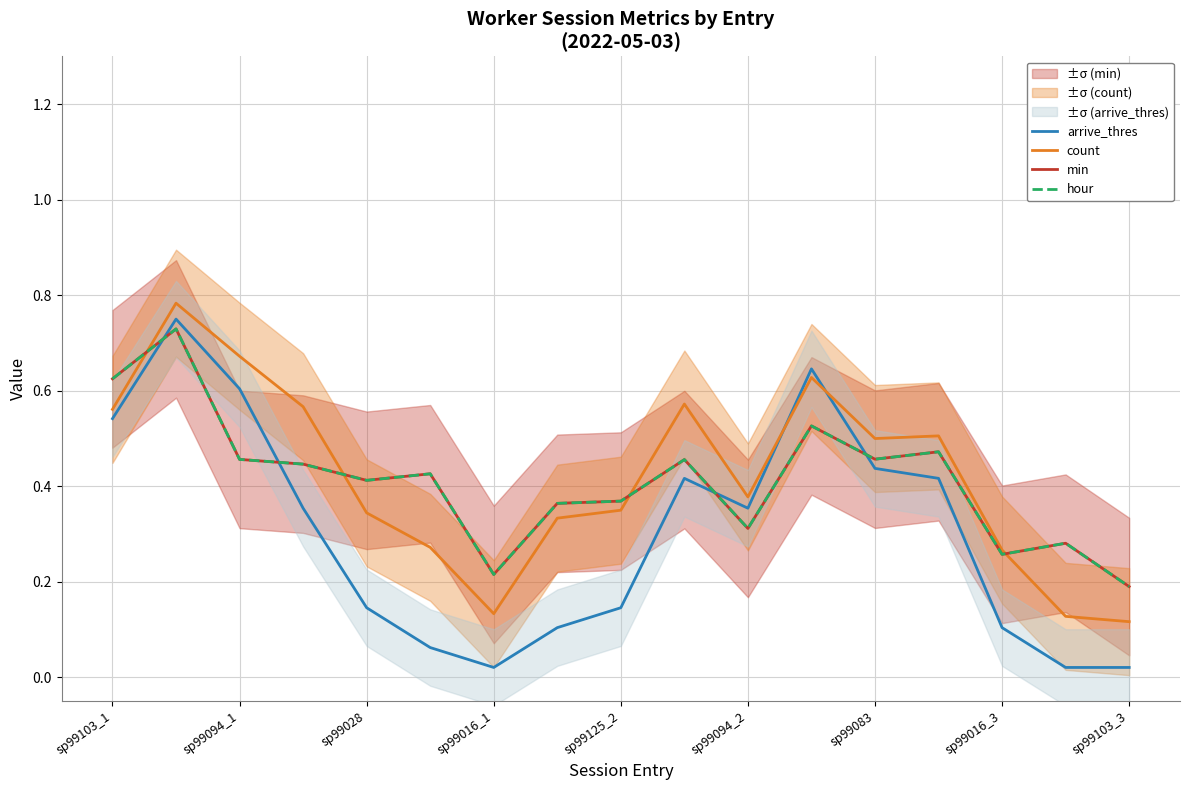

Reading left to right, list all the values displayed in this chart.

arrive_thres: 0.5	0.8	0.6	0.4	0.1	0.1	0.0	0.1	0.1	0.4	0.4	0.6	0.4	0.4	0.1	0.0	0.0
count: 0.6	0.8	0.7	0.6	0.3	0.3	0.1	0.3	0.3	0.6	0.4	0.6	0.5	0.5	0.3	0.1	0.1
min: 0.6	0.7	0.5	0.4	0.4	0.4	0.2	0.4	0.4	0.5	0.3	0.5	0.5	0.5	0.3	0.3	0.2
hour: 0.6	0.7	0.5	0.4	0.4	0.4	0.2	0.4	0.4	0.5	0.3	0.5	0.5	0.5	0.3	0.3	0.2